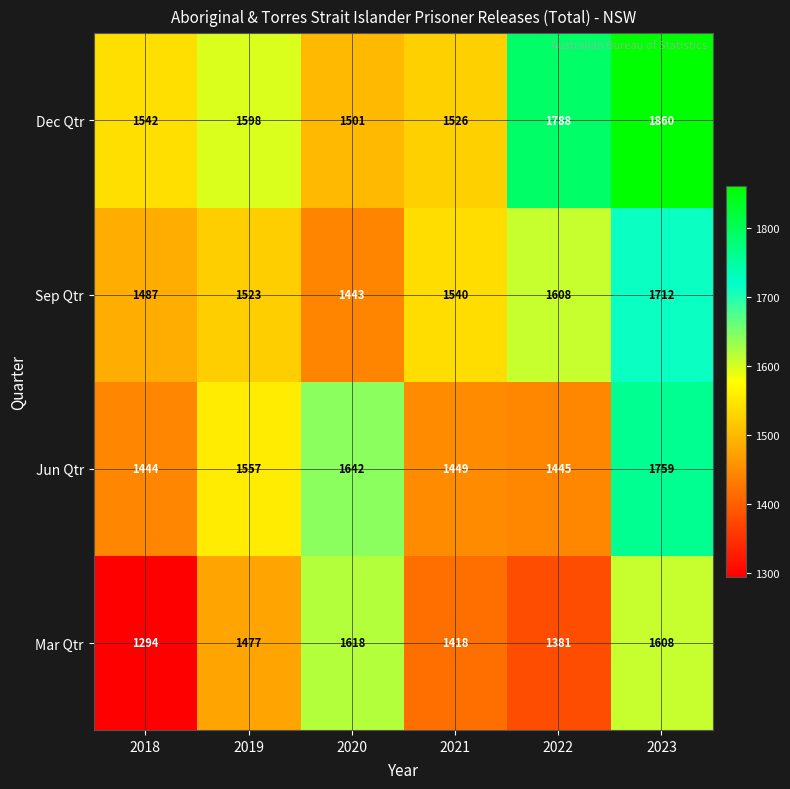

What is the total value across all series at 2023?

6939